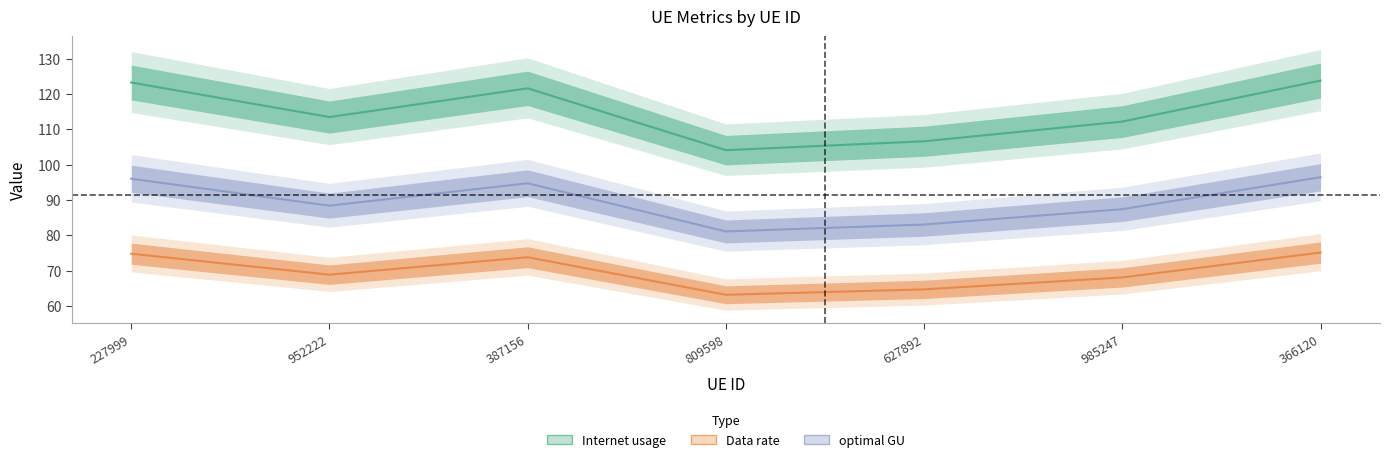

What is the sum of the Internet usage values at 627892 and 366120?

230.4